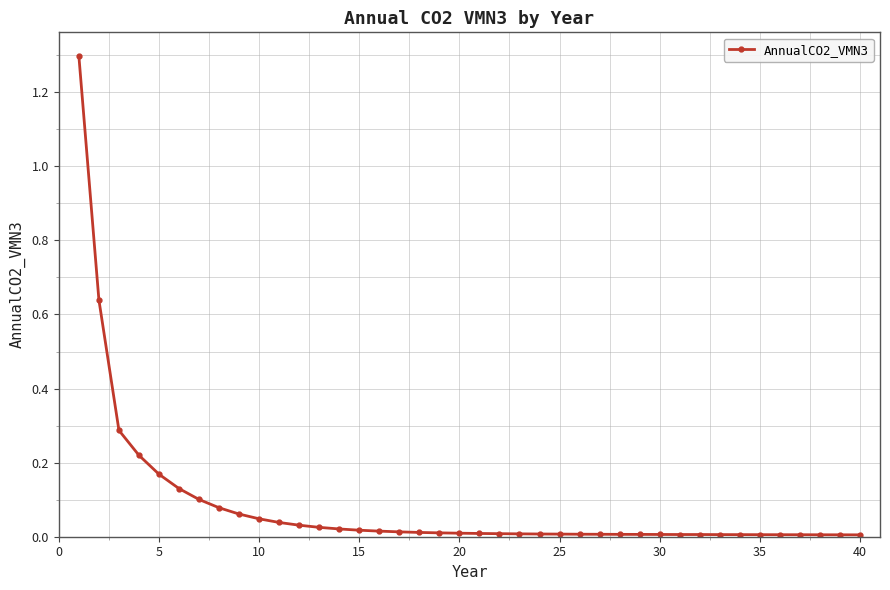

What is the maximum value shown in the chart?

1.3